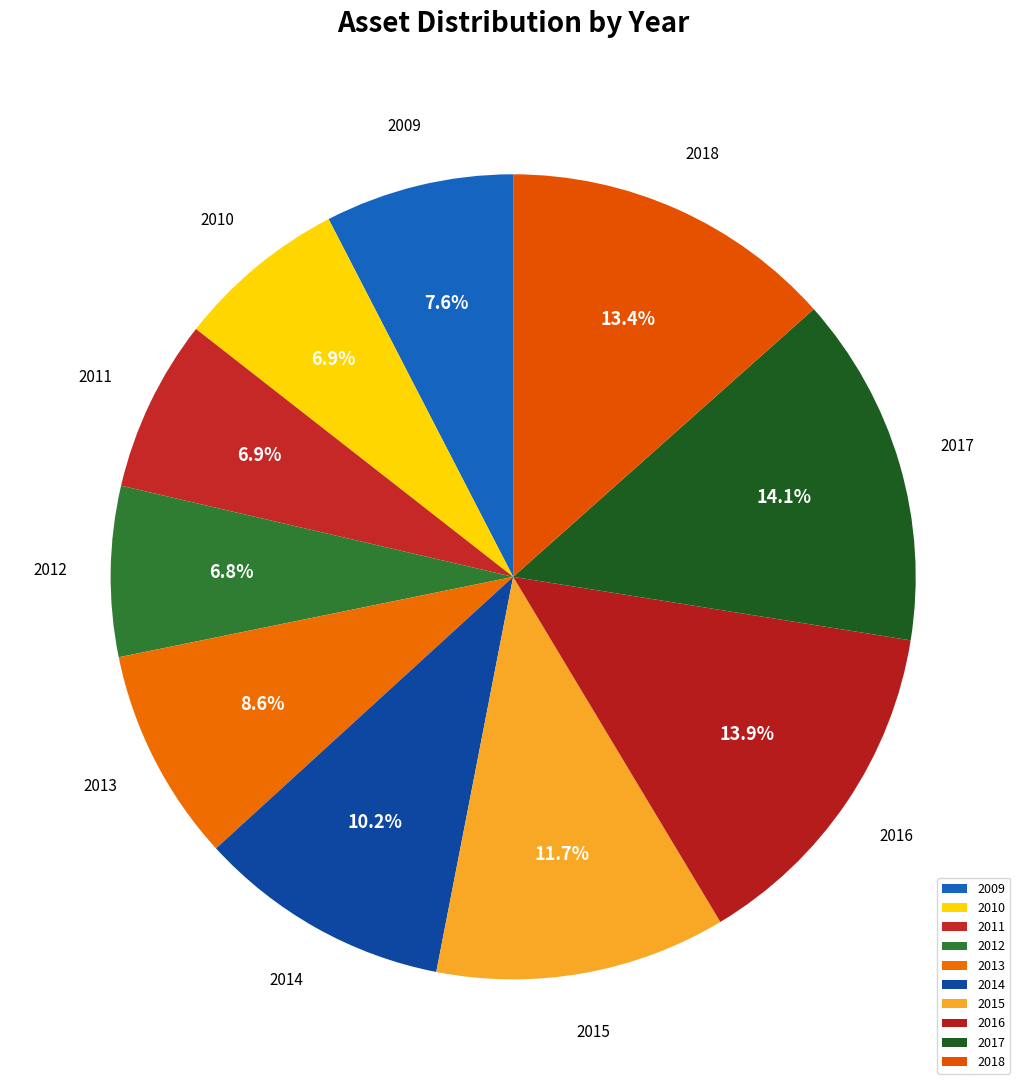

Does 2010 represent more than half of the total?

No